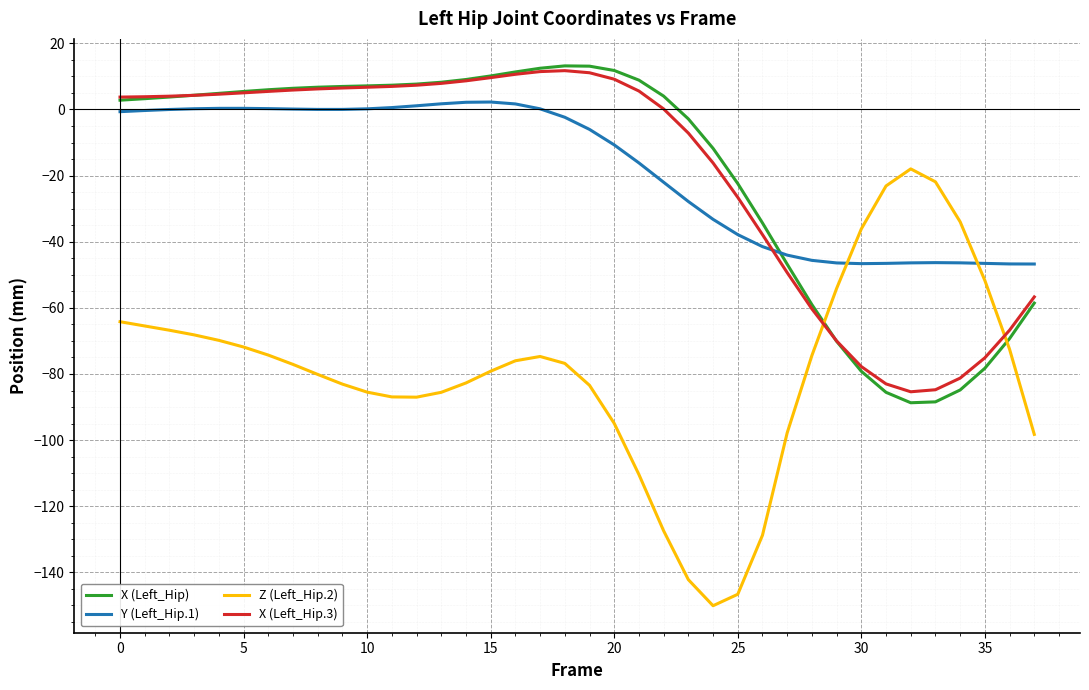

Which series has the widest spread of values?

Z (Left_Hip.2)